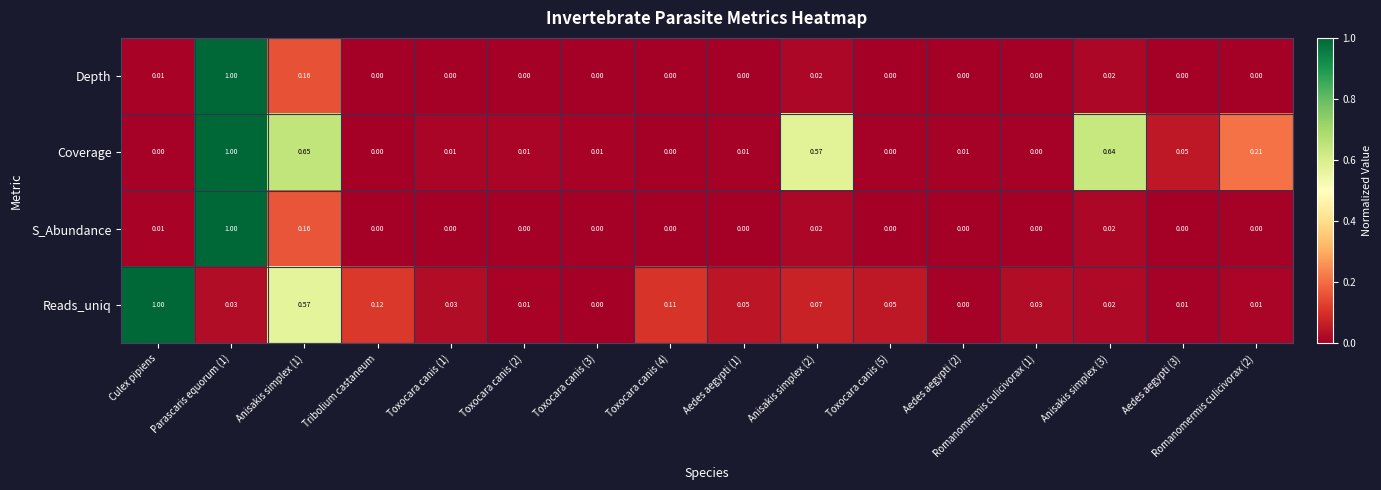

How many data points does each series have?

16